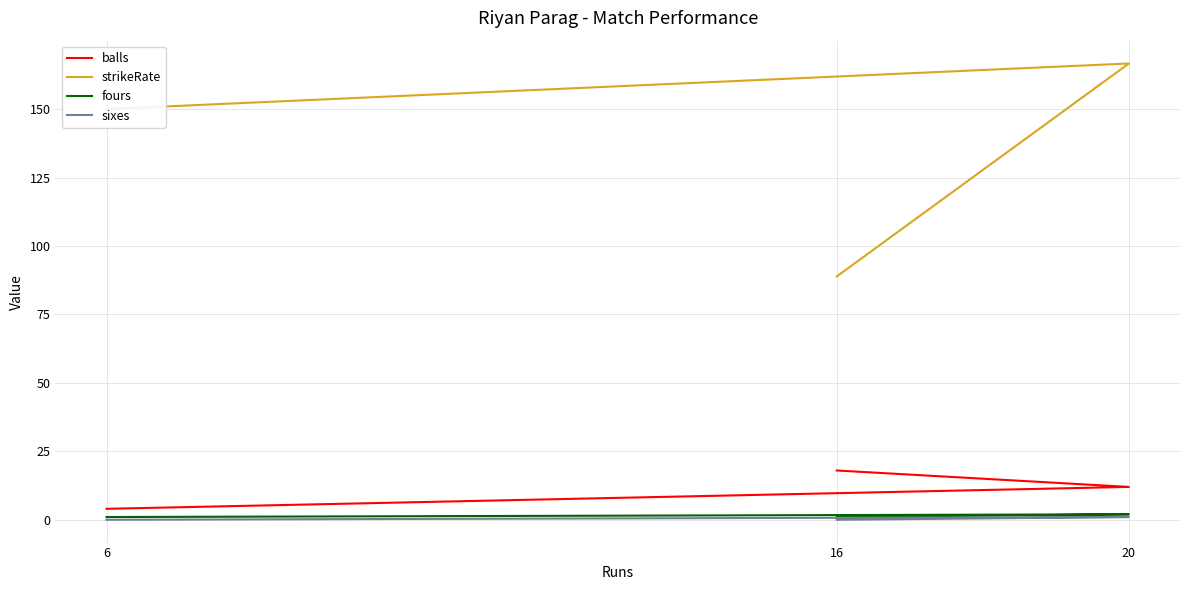

Reading left to right, list all the values displayed in this chart.

balls: 16=18.0	20=12.0	6=4.0
strikeRate: 16=88.9	20=166.7	6=150.0
fours: 16=1.0	20=2.0	6=1.0
sixes: 16=0.0	20=1.0	6=0.0